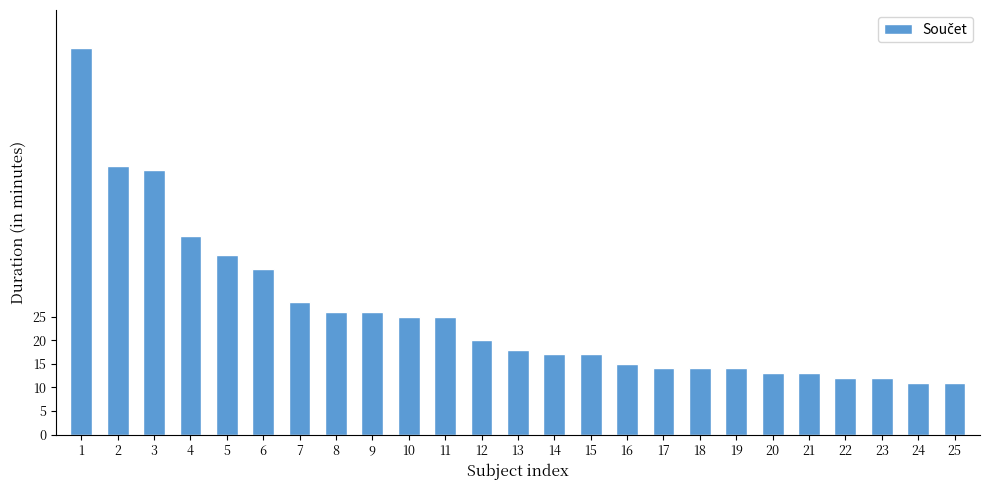

What is the change in value from 12 to 24?

-9